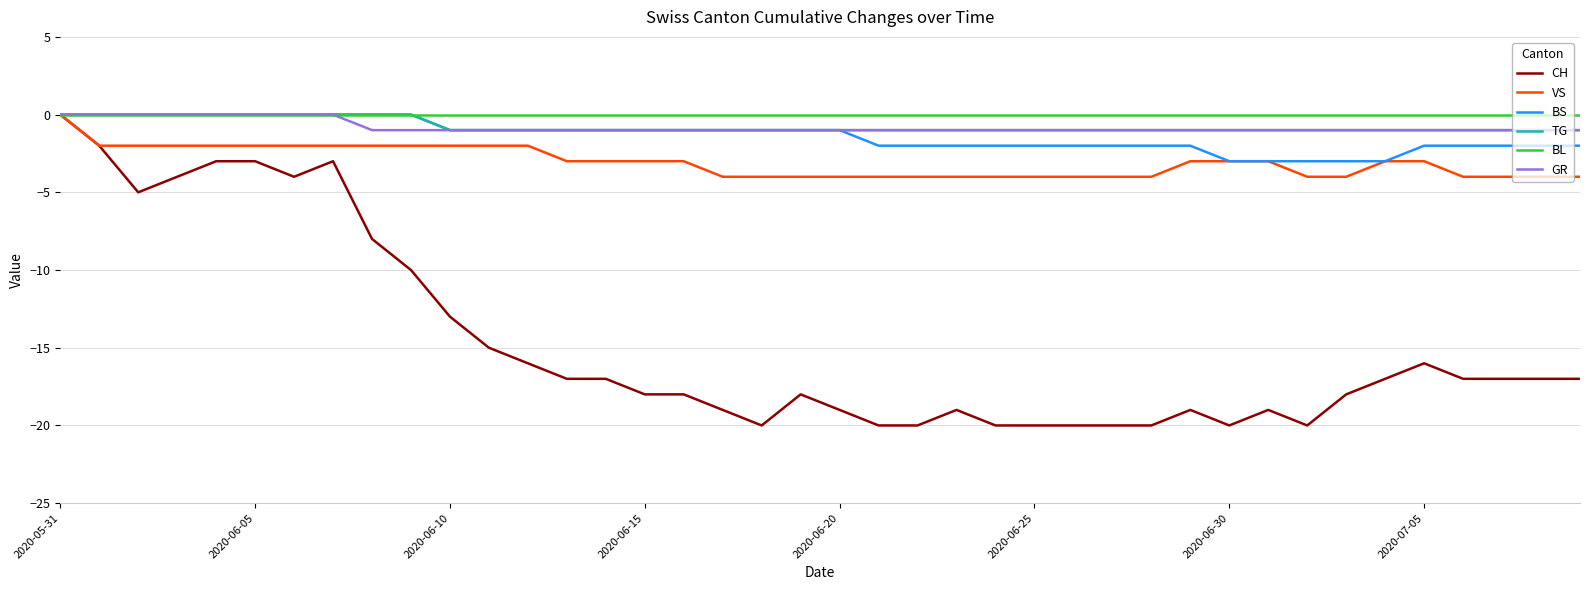

Which series has the widest spread of values?

CH